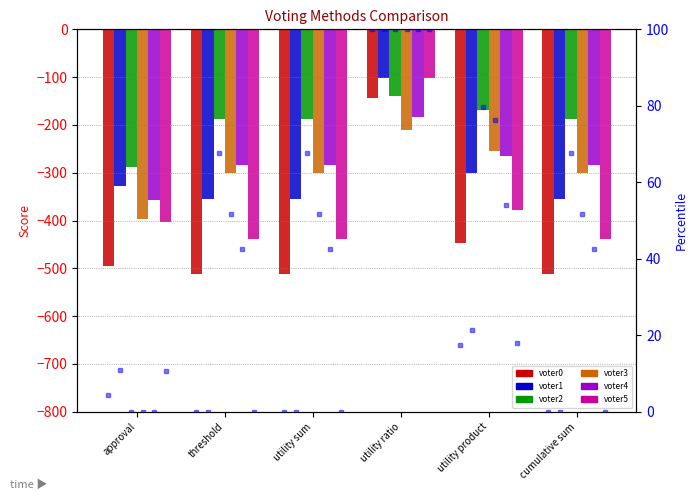

What are all the series names shown in the legend?

voter0, voter1, voter2, voter3, voter4, voter5